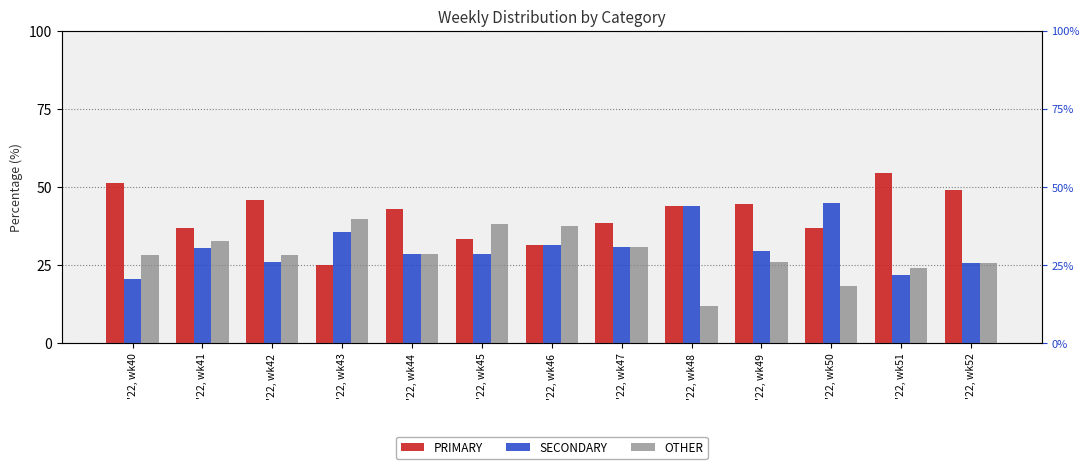

Reading left to right, what are all the values shown in this chart?

PRIMARY: 51.3	37.0	45.7	25.0	42.9	33.3	31.2	38.5	44.0	44.4	36.8	54.3	48.9
SECONDARY: 20.5	30.4	26.1	35.4	28.6	28.6	31.2	30.8	44.0	29.6	44.7	21.7	25.5
OTHER: 28.2	32.6	28.3	39.6	28.6	38.1	37.5	30.8	12.0	25.9	18.4	23.9	25.5